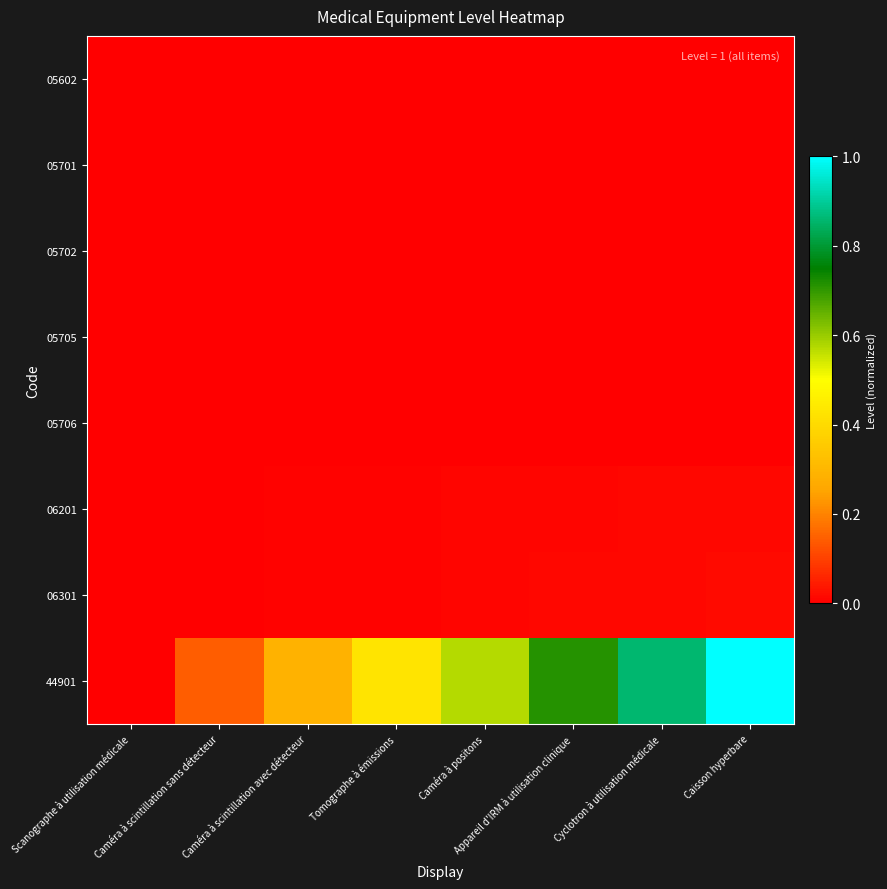

How many series are shown in this chart?

8